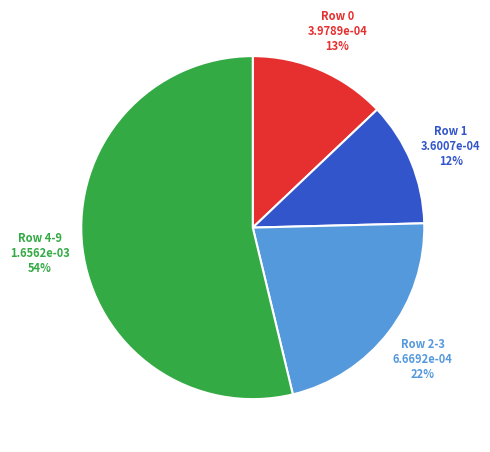

Count the number of slices in the pie.

4